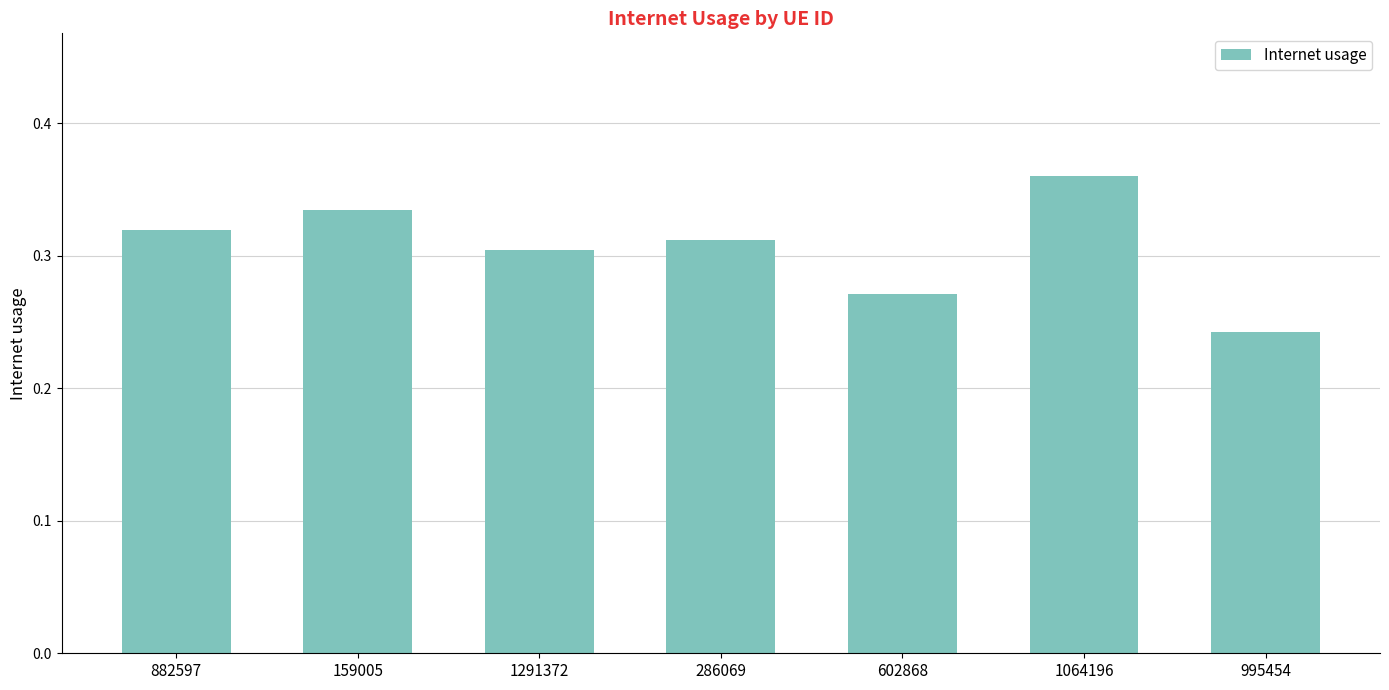

How many bars are there in total?

7